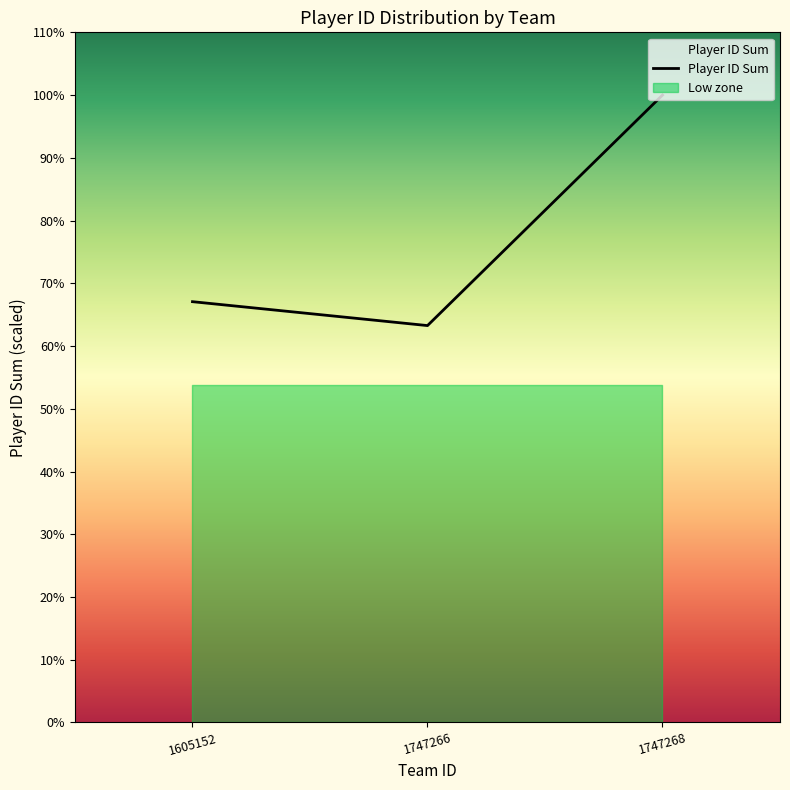

What is the value of the 3rd point from the left?

17820